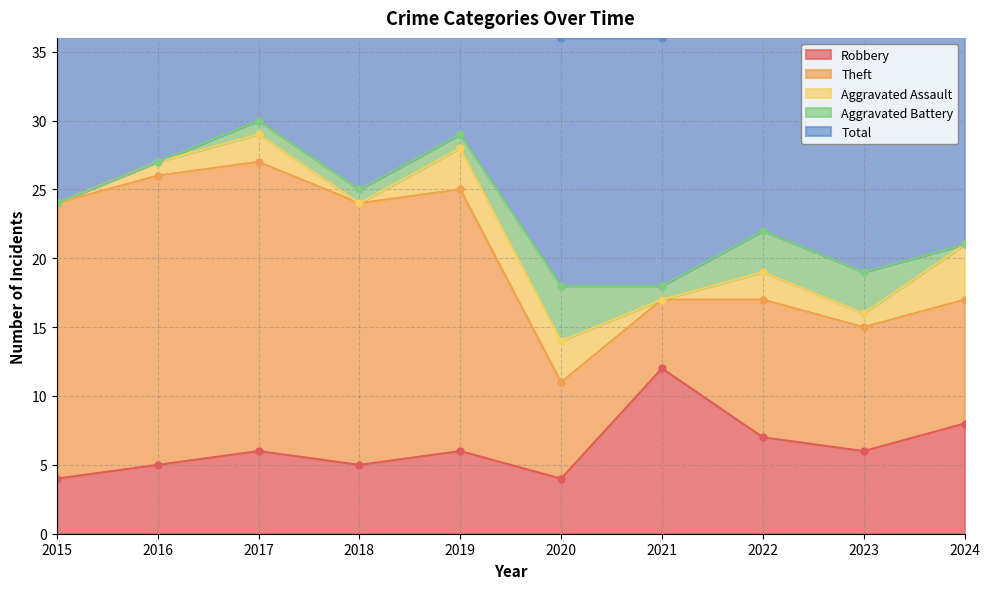

The value of Aggravated Battery at 2020 is 2. True or false?

False